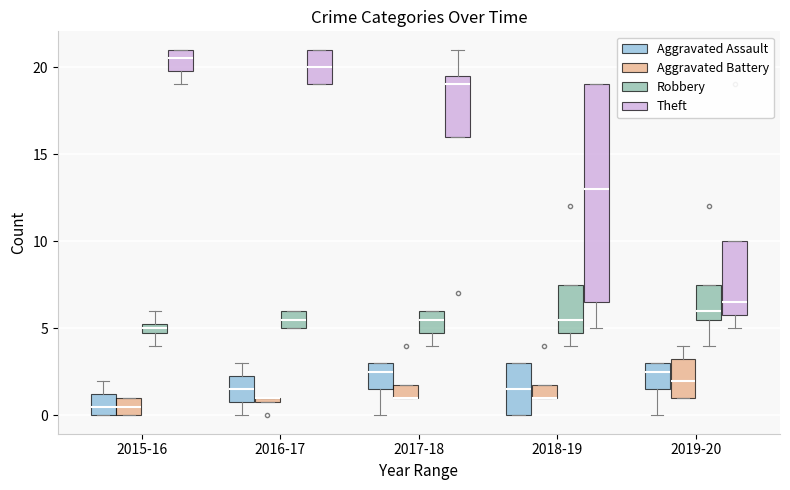

Count the Robbery values in the range 5 to 6.

5